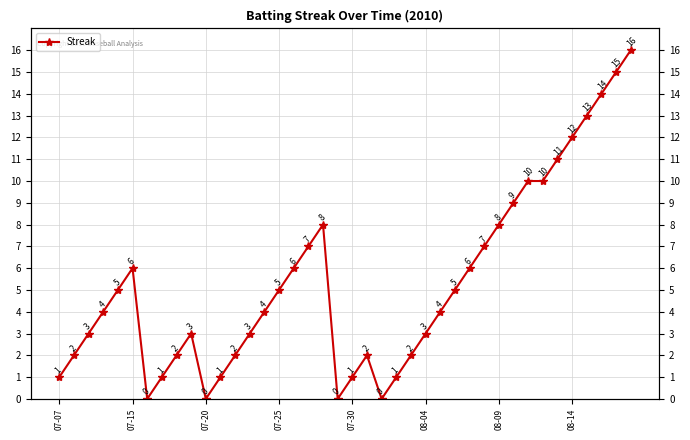

What is the value of the 3rd point from the left?

3